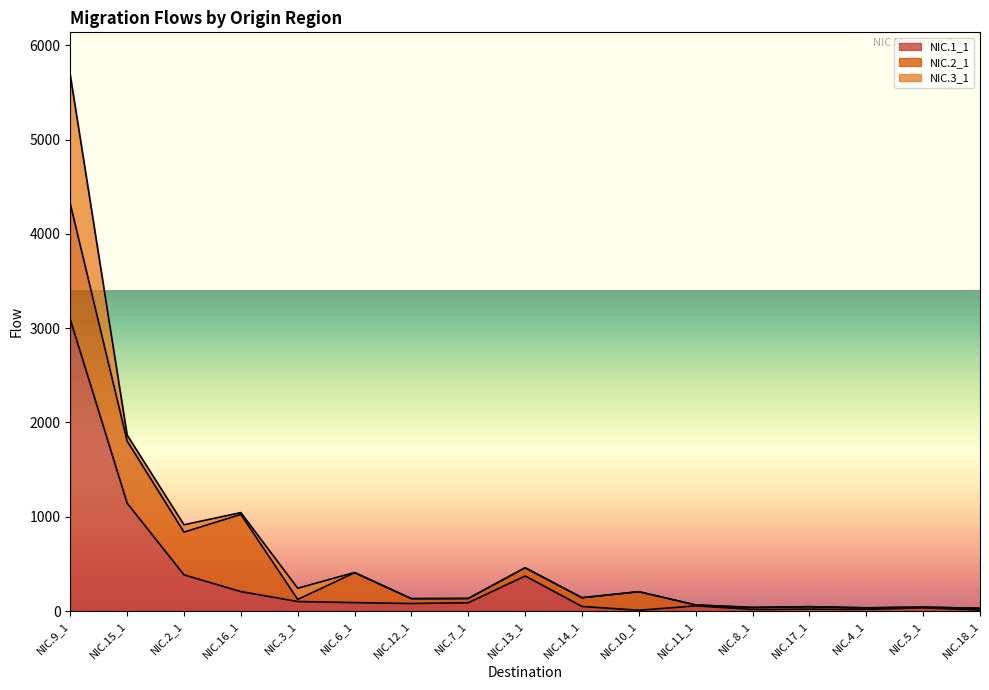

Reading right to left, extract all data points from this chart.

NIC.1_1: NIC.18_1=11	NIC.5_1=34	NIC.4_1=18	NIC.17_1=20	NIC.8_1=17	NIC.11_1=55	NIC.10_1=8	NIC.14_1=49	NIC.13_1=372	NIC.7_1=88	NIC.12_1=80	NIC.6_1=89	NIC.3_1=101	NIC.16_1=206	NIC.2_1=384	NIC.15_1=1144	NIC.9_1=3093
NIC.2_1: NIC.18_1=18	NIC.5_1=7	NIC.4_1=16	NIC.17_1=26	NIC.8_1=21	NIC.11_1=9	NIC.10_1=197	NIC.14_1=92	NIC.13_1=87	NIC.7_1=45	NIC.12_1=51	NIC.6_1=317	NIC.3_1=22	NIC.16_1=819	NIC.2_1=453	NIC.15_1=659	NIC.9_1=1225
NIC.3_1: NIC.18_1=0	NIC.5_1=0	NIC.4_1=0	NIC.17_1=0	NIC.8_1=0	NIC.11_1=0	NIC.10_1=0	NIC.14_1=0	NIC.13_1=0	NIC.7_1=0	NIC.12_1=0	NIC.6_1=3	NIC.3_1=119	NIC.16_1=19	NIC.2_1=78	NIC.15_1=63	NIC.9_1=1365